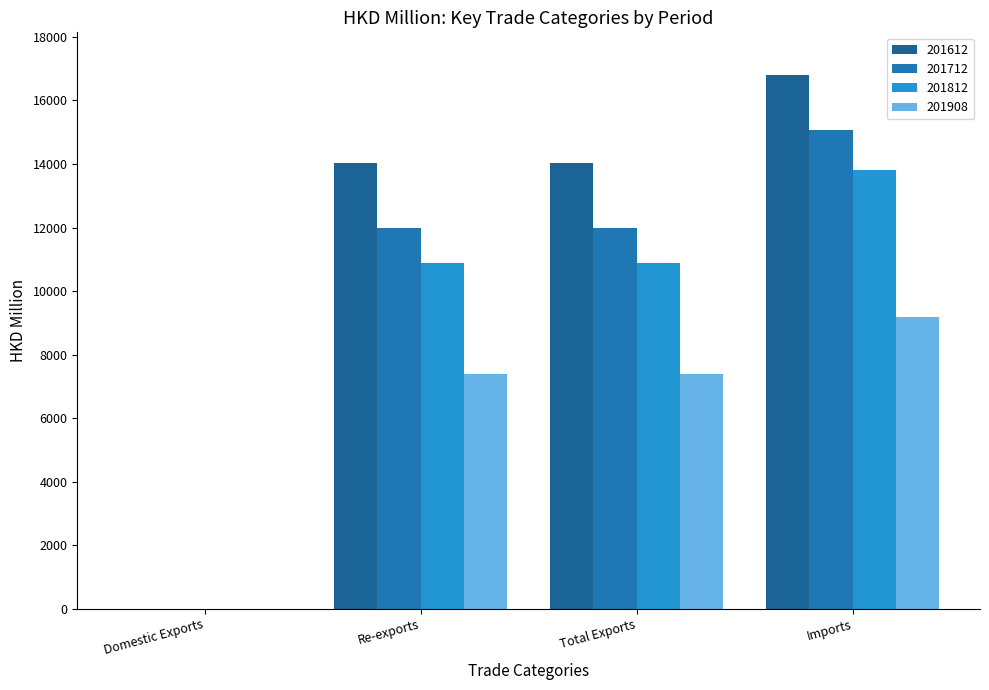

What is the difference between the maximum and minimum values in the 201908 series?

9172.2